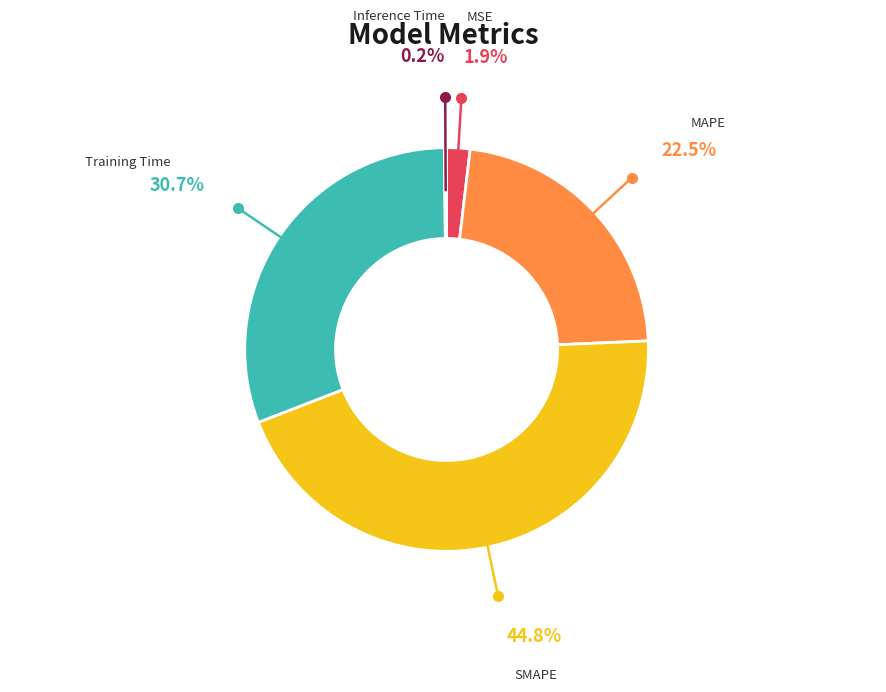

Which slice is the largest?

SMAPE